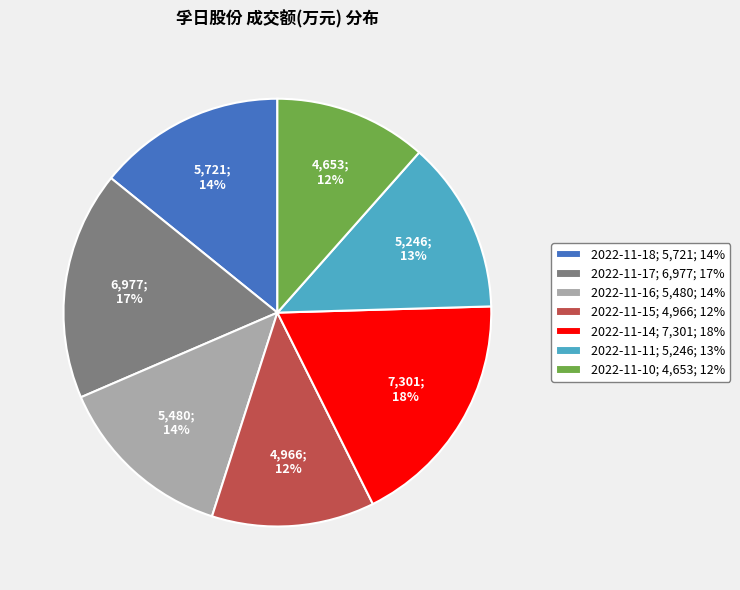

Is 2022-11-16; 5,480; 14% the majority of the pie?

No